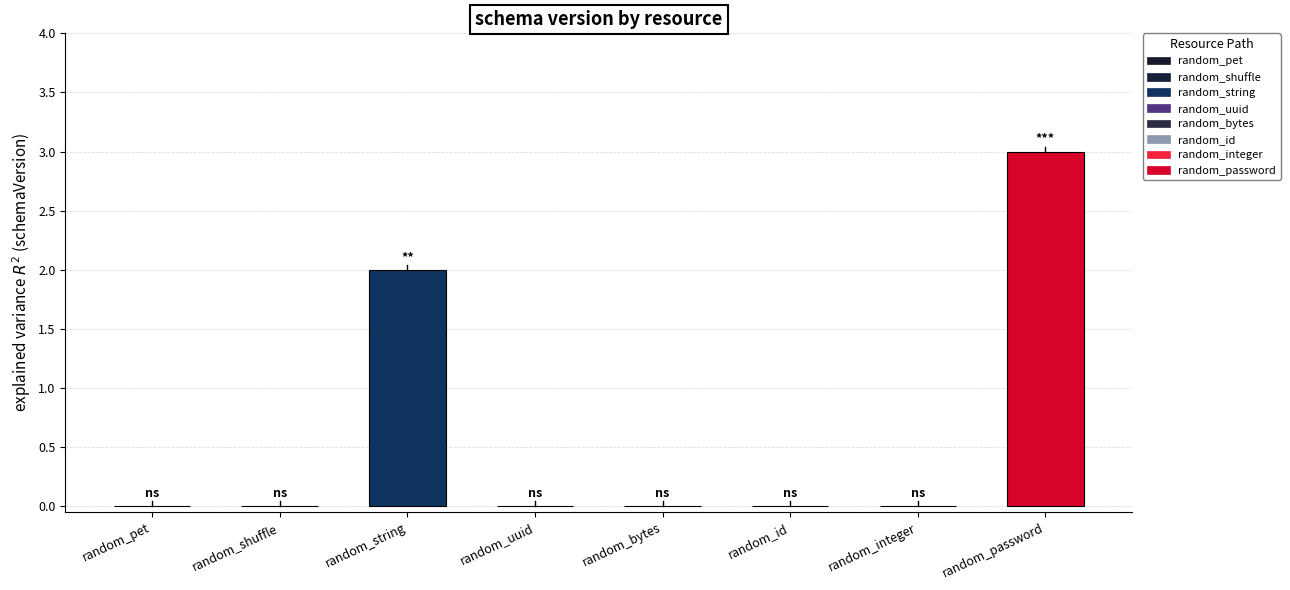

What is the greatest value displayed?

3